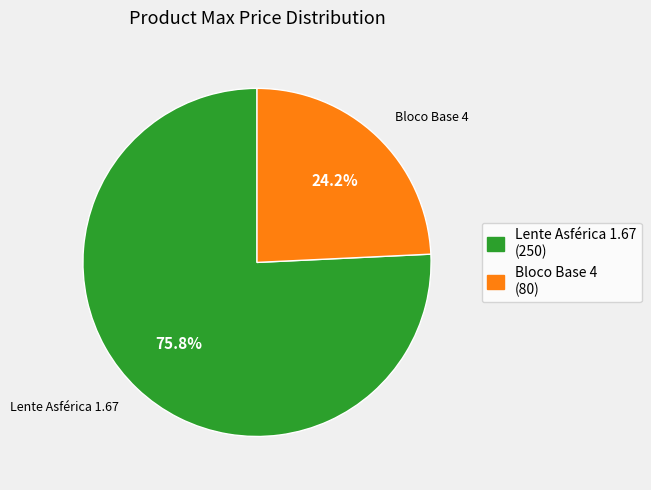

Is it true that Bloco Base 4 is 31% of the pie?

False